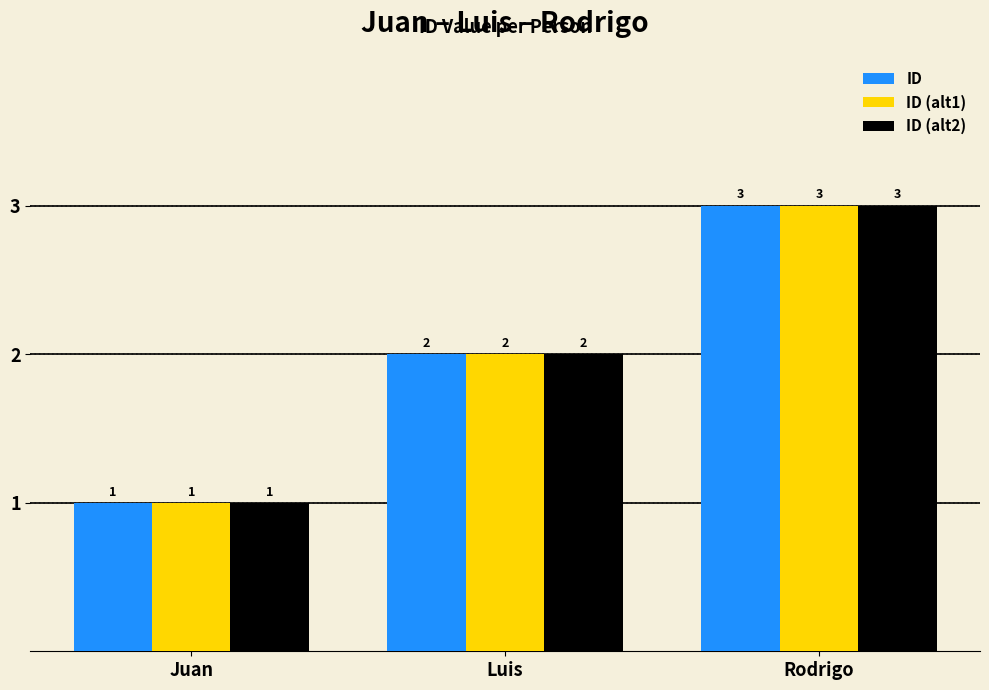

Where is ID nearest to the value 2?

Luis